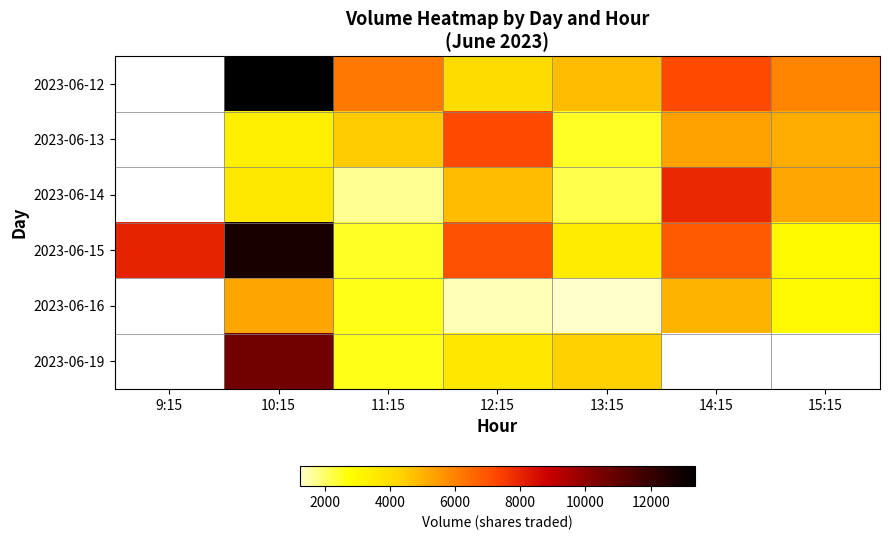

Which series has the largest total across all categories?

2023-06-15